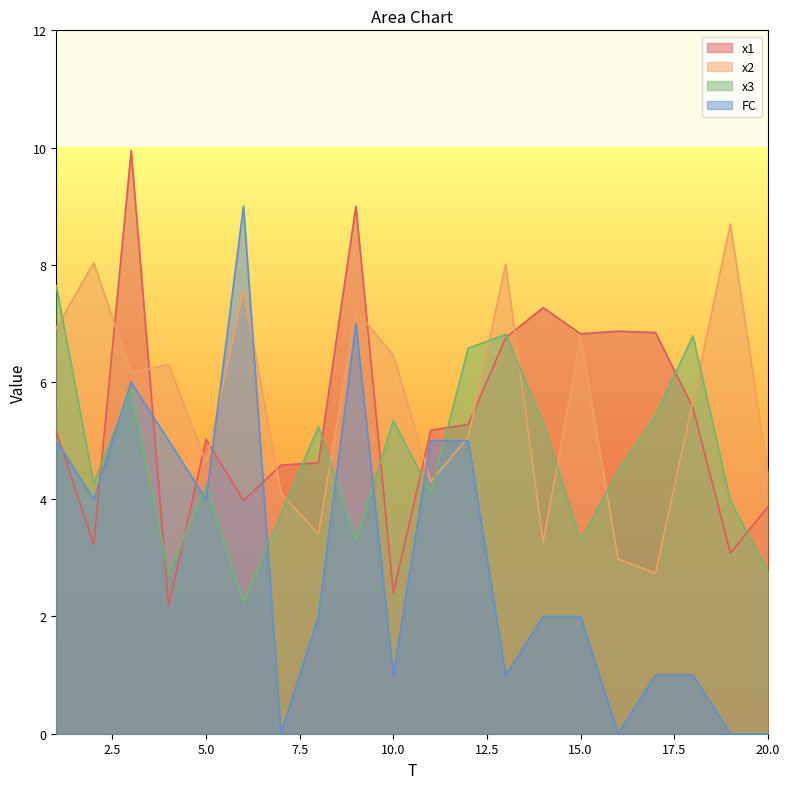

What is the spread (max minus min) of values at 8?

3.2